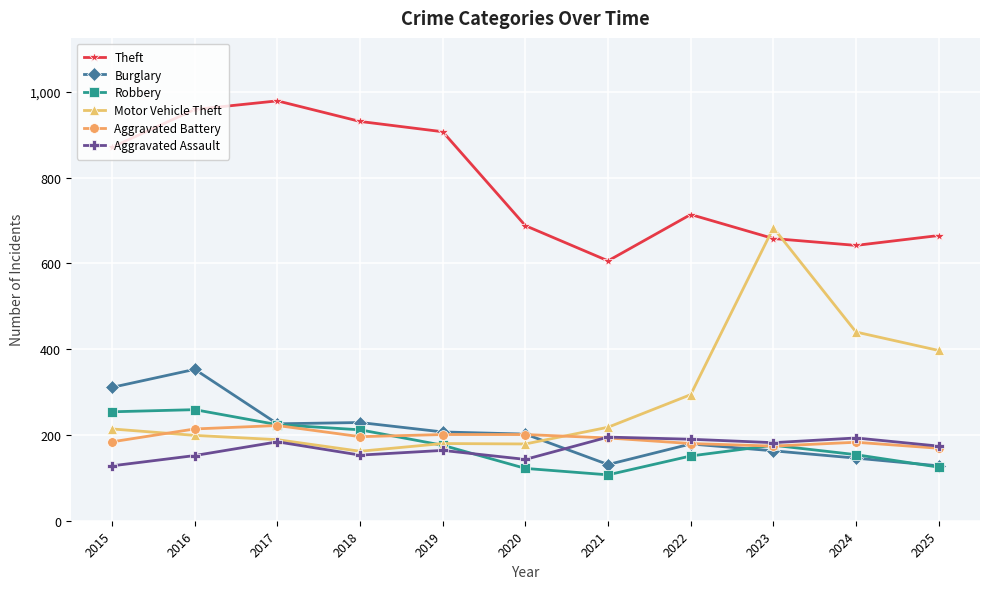

What is the approximate value of Motor Vehicle Theft at 2017?

189